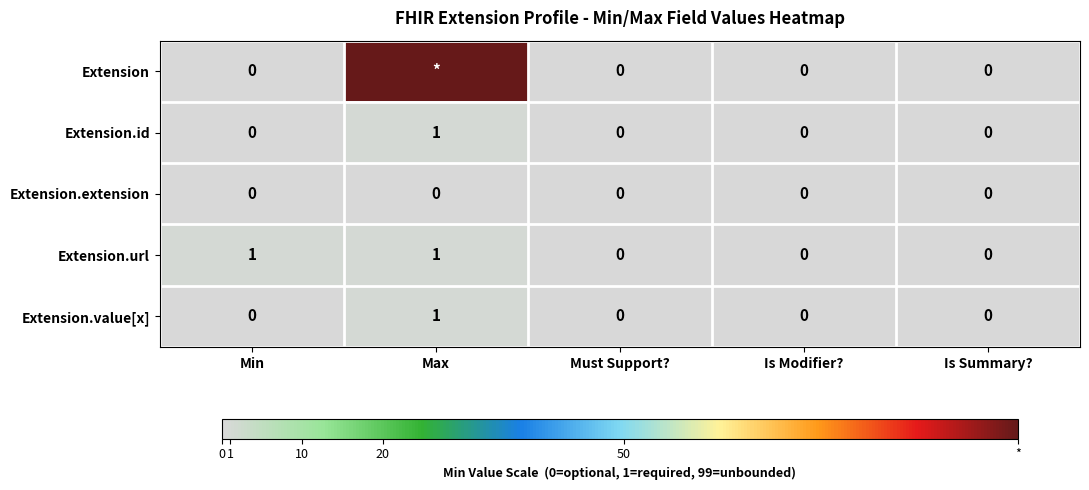

How many values in the Extension.url series exceed 0?

2